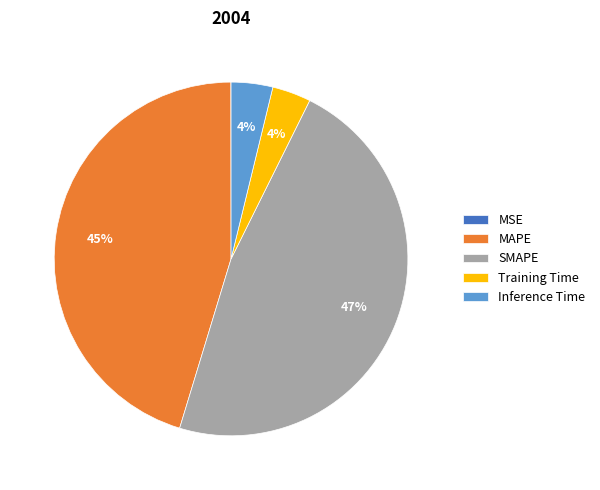

Is there any slice that represents more than half of the pie?

No